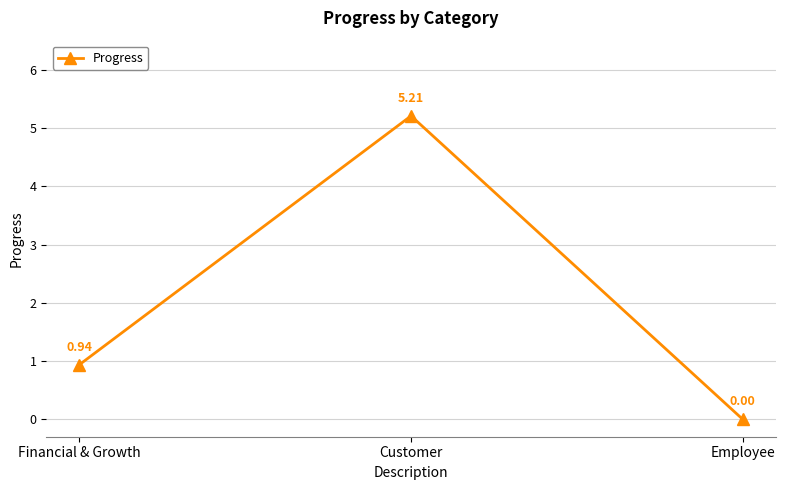

Which category has the lowest value across all series?

Employee